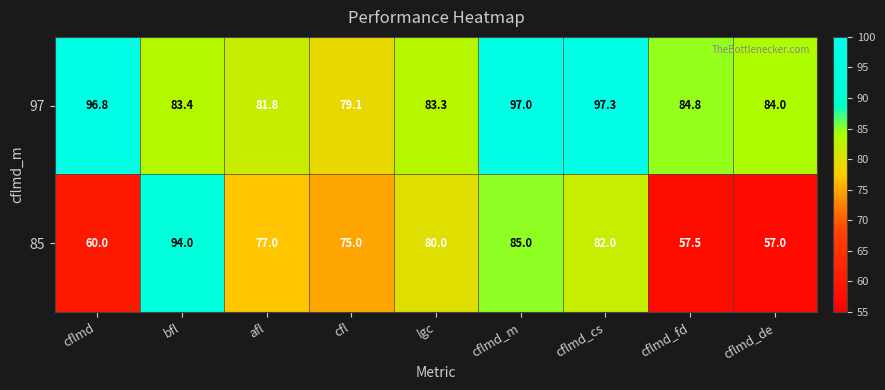

At how many categories does at least one series exceed 66?

9